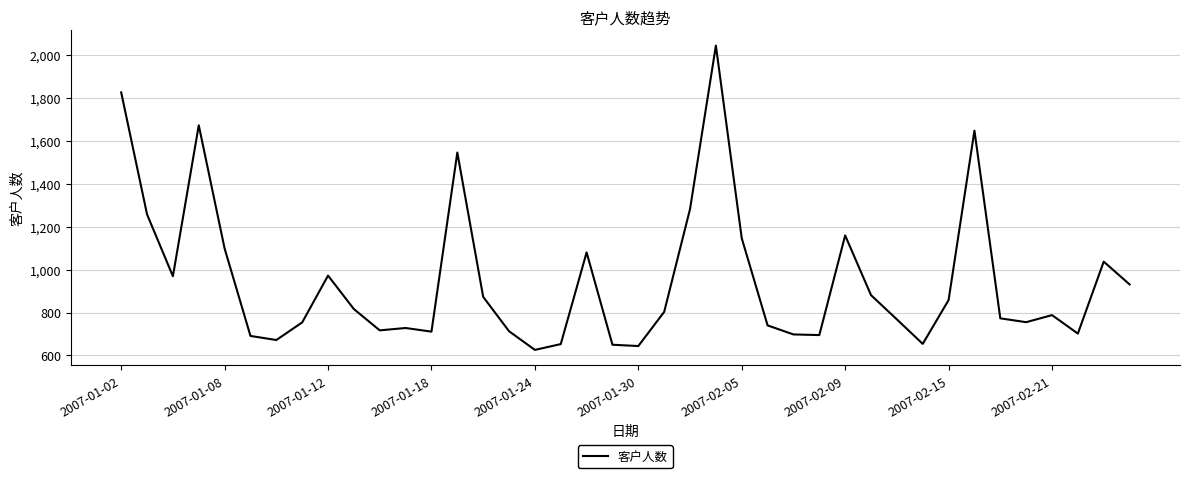

What is the minimum value shown in the chart?

626